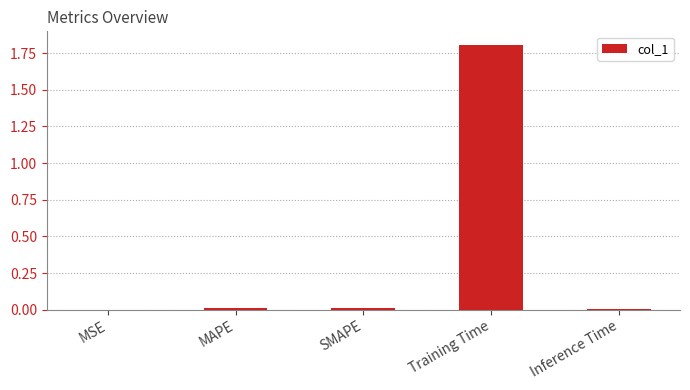

Count the number of data series in this chart.

1